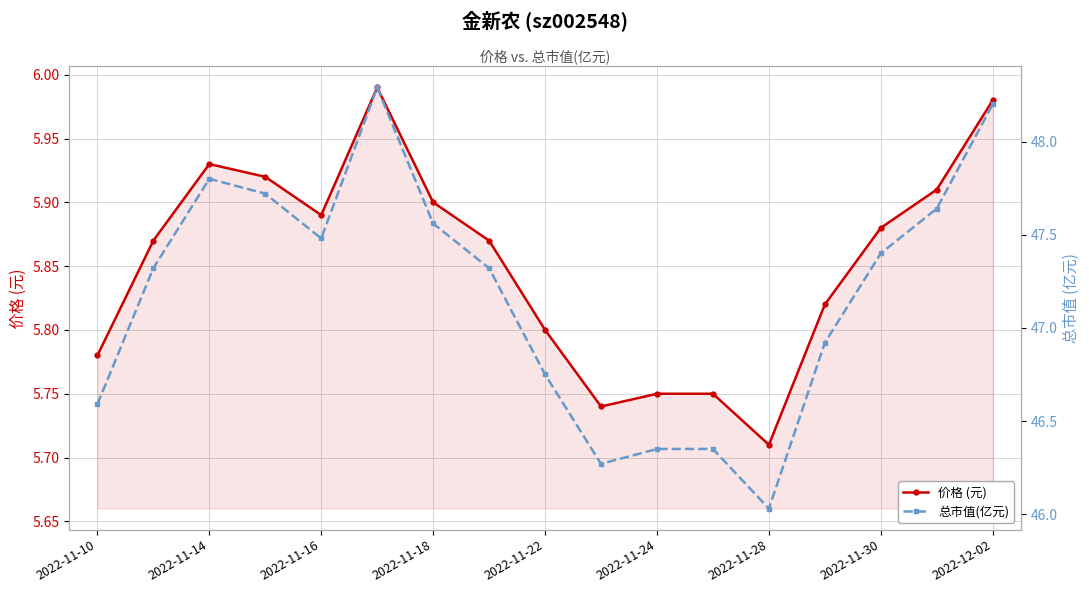

At which label is 价格 (元) closest to 5?

2022-11-28